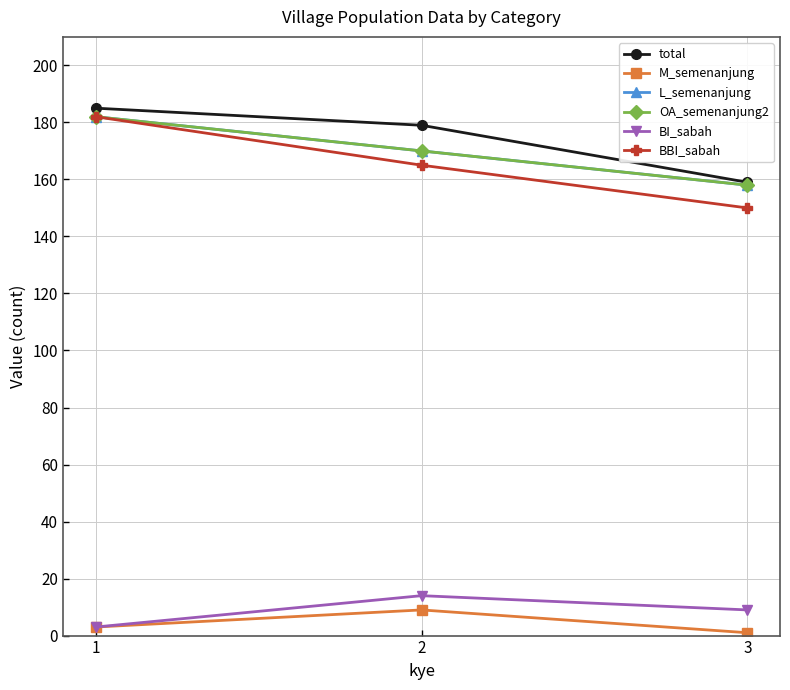

Does the chart have visible grid lines?

Yes